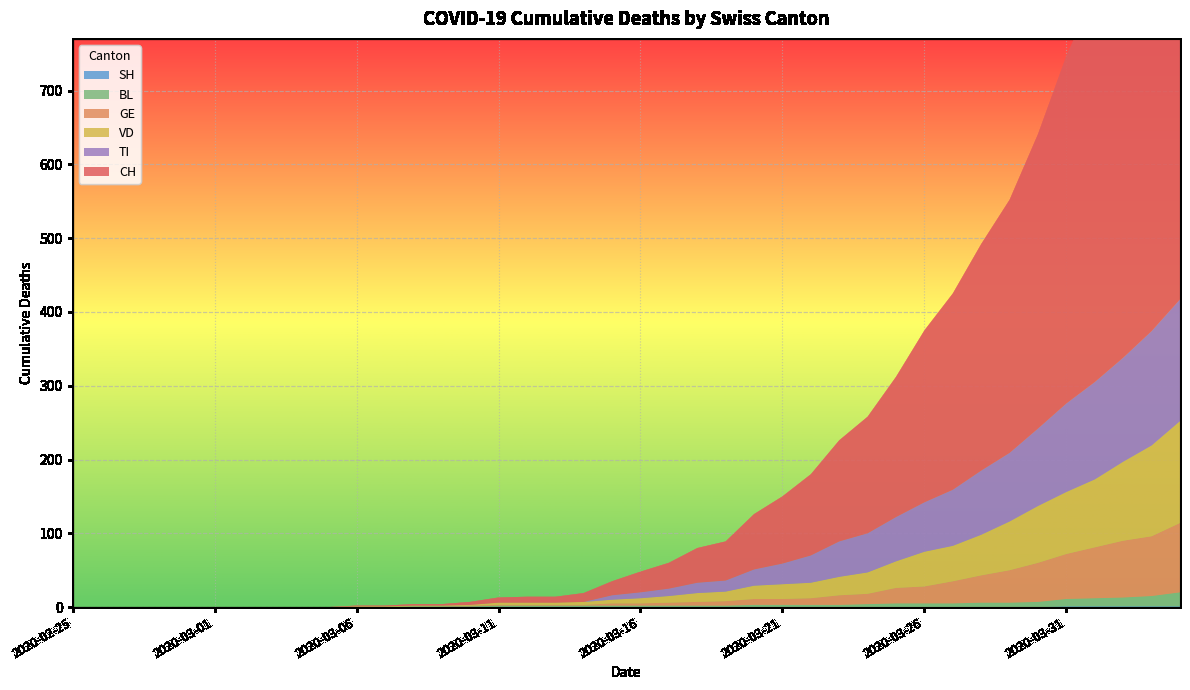

Reading left to right, extract all data points from this chart.

CH: 2020-02-25=0	2020-02-26=0	2020-02-27=0	2020-02-28=0	2020-02-29=0	2020-03-01=0	2020-03-02=0	2020-03-03=0	2020-03-04=0	2020-03-05=0	2020-03-06=1	2020-03-07=1	2020-03-08=2	2020-03-09=2	2020-03-10=4	2020-03-11=7	2020-03-12=8	2020-03-13=8	2020-03-14=12	2020-03-15=19	2020-03-16=28	2020-03-17=35	2020-03-18=47	2020-03-19=53	2020-03-20=75	2020-03-21=91	2020-03-22=110	2020-03-23=137	2020-03-24=158	2020-03-25=190	2020-03-26=233	2020-03-27=266	2020-03-28=307	2020-03-29=343	2020-03-30=399	2020-03-31=471	2020-04-01=528	2020-04-02=581	2020-04-03=641	2020-04-04=713
GE: 2020-02-25=0	2020-02-26=0	2020-02-27=0	2020-02-28=0	2020-02-29=0	2020-03-01=0	2020-03-02=0	2020-03-03=0	2020-03-04=0	2020-03-05=0	2020-03-06=0	2020-03-07=0	2020-03-08=0	2020-03-09=0	2020-03-10=1	2020-03-11=1	2020-03-12=1	2020-03-13=1	2020-03-14=1	2020-03-15=3	2020-03-16=3	2020-03-17=4	2020-03-18=5	2020-03-19=6	2020-03-20=8	2020-03-21=8	2020-03-22=9	2020-03-23=13	2020-03-24=14	2020-03-25=21	2020-03-26=23	2020-03-27=30	2020-03-28=37	2020-03-29=44	2020-03-30=53	2020-03-31=61	2020-04-01=69	2020-04-02=77	2020-04-03=81	2020-04-04=94
VD: 2020-02-25=0	2020-02-26=0	2020-02-27=0	2020-02-28=0	2020-02-29=0	2020-03-01=0	2020-03-02=0	2020-03-03=0	2020-03-04=0	2020-03-05=0	2020-03-06=1	2020-03-07=1	2020-03-08=1	2020-03-09=1	2020-03-10=1	2020-03-11=3	2020-03-12=3	2020-03-13=3	2020-03-14=4	2020-03-15=5	2020-03-16=7	2020-03-17=9	2020-03-18=12	2020-03-19=13	2020-03-20=18	2020-03-21=20	2020-03-22=21	2020-03-23=25	2020-03-24=29	2020-03-25=36	2020-03-26=47	2020-03-27=48	2020-03-28=55	2020-03-29=66	2020-03-30=77	2020-03-31=84	2020-04-01=92	2020-04-02=107	2020-04-03=123	2020-04-04=138
BL: 2020-02-25=0	2020-02-26=0	2020-02-27=0	2020-02-28=0	2020-02-29=0	2020-03-01=0	2020-03-02=0	2020-03-03=0	2020-03-04=0	2020-03-05=0	2020-03-06=0	2020-03-07=0	2020-03-08=1	2020-03-09=1	2020-03-10=1	2020-03-11=2	2020-03-12=2	2020-03-13=2	2020-03-14=2	2020-03-15=2	2020-03-16=2	2020-03-17=2	2020-03-18=2	2020-03-19=2	2020-03-20=3	2020-03-21=3	2020-03-22=3	2020-03-23=3	2020-03-24=4	2020-03-25=5	2020-03-26=5	2020-03-27=5	2020-03-28=6	2020-03-29=6	2020-03-30=7	2020-03-31=10	2020-04-01=11	2020-04-02=12	2020-04-03=14	2020-04-04=19
SH: 2020-02-25=0	2020-02-26=0	2020-02-27=0	2020-02-28=0	2020-02-29=0	2020-03-01=0	2020-03-02=0	2020-03-03=0	2020-03-04=0	2020-03-05=0	2020-03-06=0	2020-03-07=0	2020-03-08=0	2020-03-09=0	2020-03-10=0	2020-03-11=0	2020-03-12=0	2020-03-13=0	2020-03-14=0	2020-03-15=0	2020-03-16=0	2020-03-17=0	2020-03-18=0	2020-03-19=0	2020-03-20=0	2020-03-21=0	2020-03-22=0	2020-03-23=0	2020-03-24=0	2020-03-25=0	2020-03-26=0	2020-03-27=0	2020-03-28=0	2020-03-29=0	2020-03-30=0	2020-03-31=1	2020-04-01=1	2020-04-02=1	2020-04-03=1	2020-04-04=1
TI: 2020-02-25=0	2020-02-26=0	2020-02-27=0	2020-02-28=0	2020-02-29=0	2020-03-01=0	2020-03-02=0	2020-03-03=0	2020-03-04=0	2020-03-05=0	2020-03-06=0	2020-03-07=0	2020-03-08=0	2020-03-09=0	2020-03-10=0	2020-03-11=0	2020-03-12=0	2020-03-13=0	2020-03-14=0	2020-03-15=6	2020-03-16=8	2020-03-17=10	2020-03-18=14	2020-03-19=15	2020-03-20=22	2020-03-21=28	2020-03-22=37	2020-03-23=48	2020-03-24=53	2020-03-25=60	2020-03-26=67	2020-03-27=76	2020-03-28=87	2020-03-29=93	2020-03-30=105	2020-03-31=120	2020-04-01=132	2020-04-02=141	2020-04-03=155	2020-04-04=165